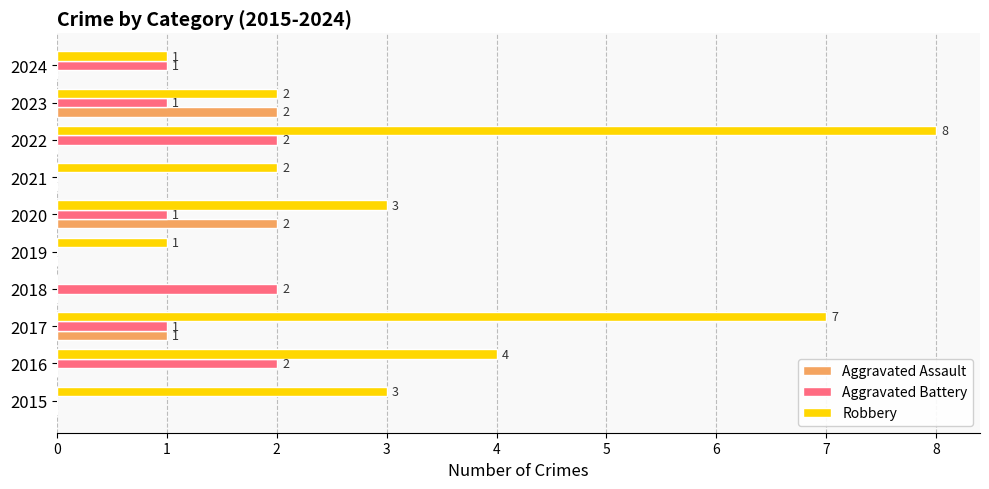

What is the sum of all Aggravated Assault values?

5